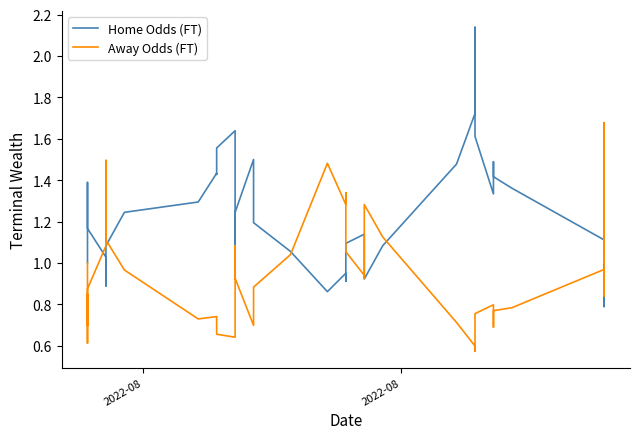

What is the minimum value for Home Odds (FT)?

0.8